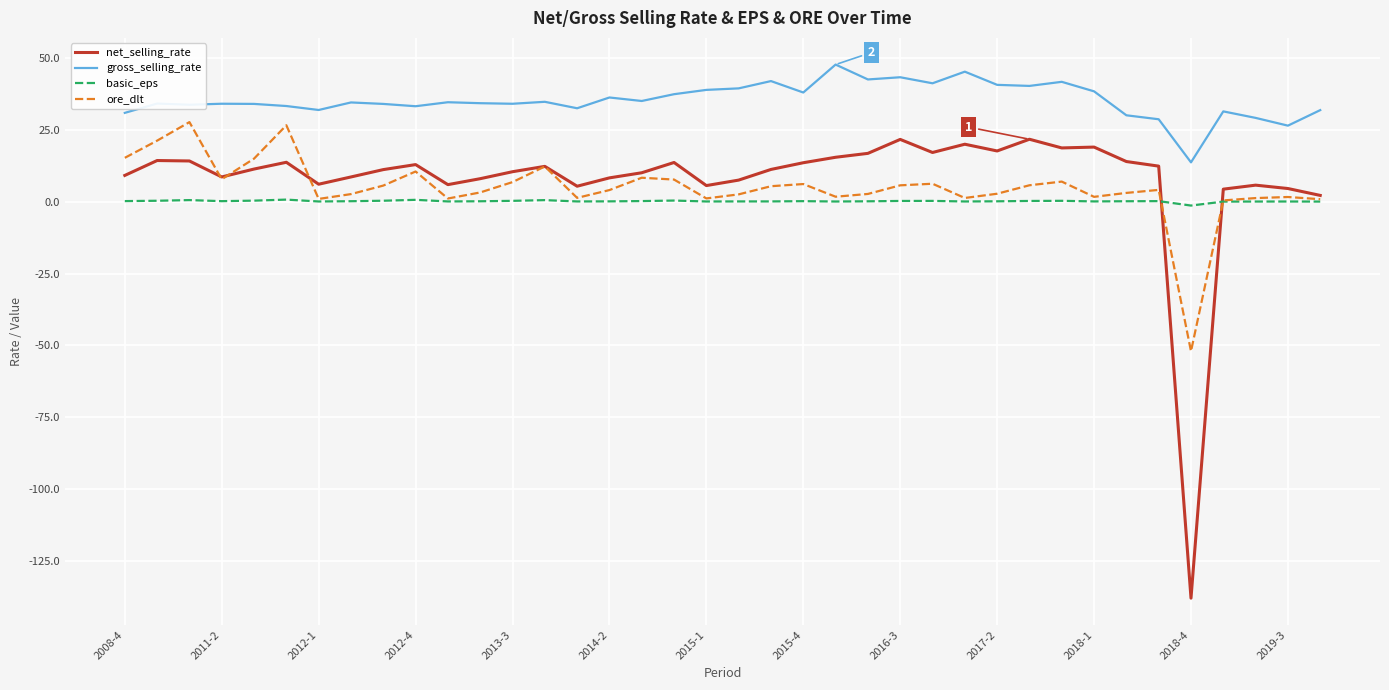

Which series has the widest spread of values?

net_selling_rate